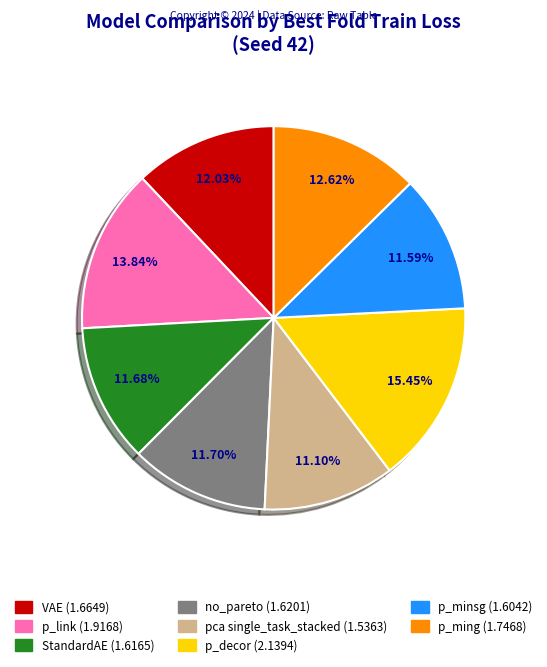

Approximately how many times larger is the value at pca single_task_stacked compared to p_ming?

0.9